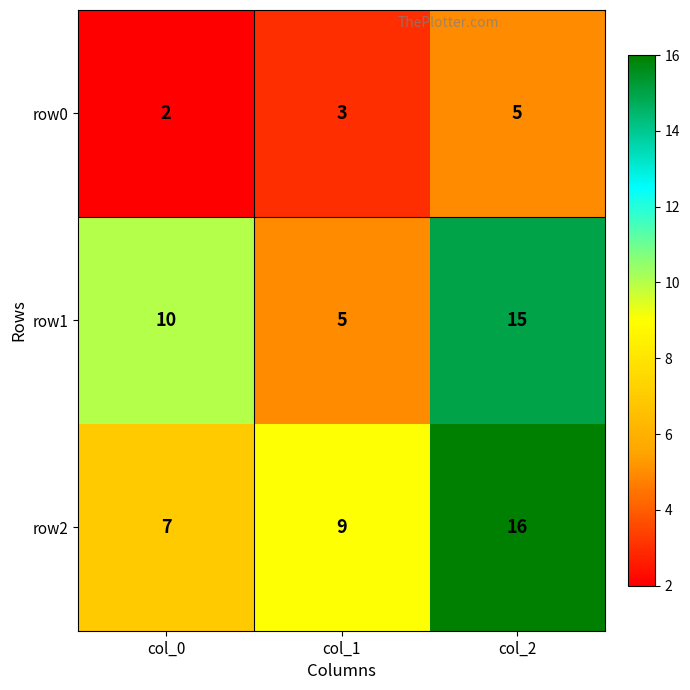

At which label does row2 reach its peak?

col_2